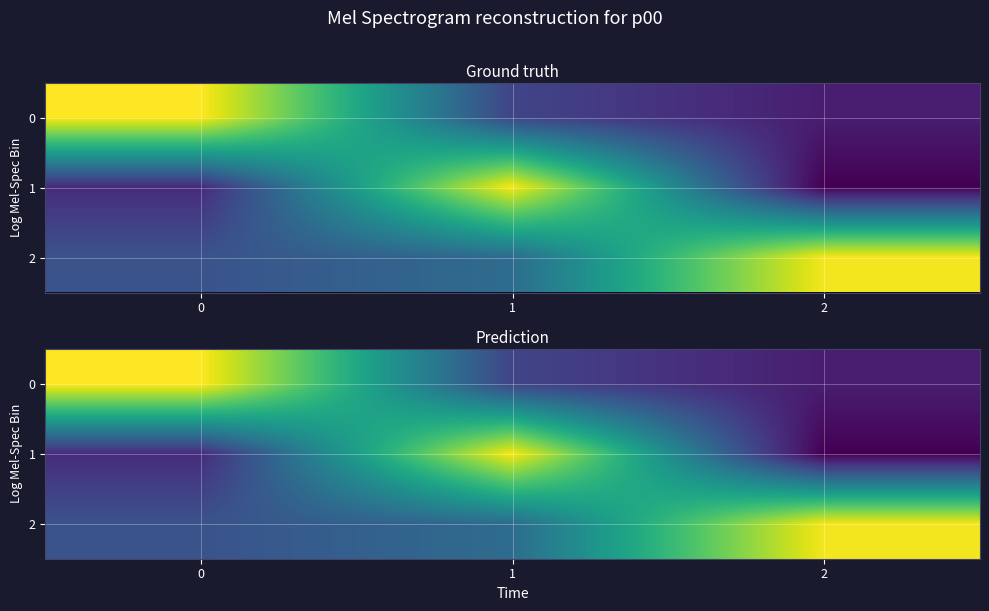

What is the total value across all series at 0?

1.0